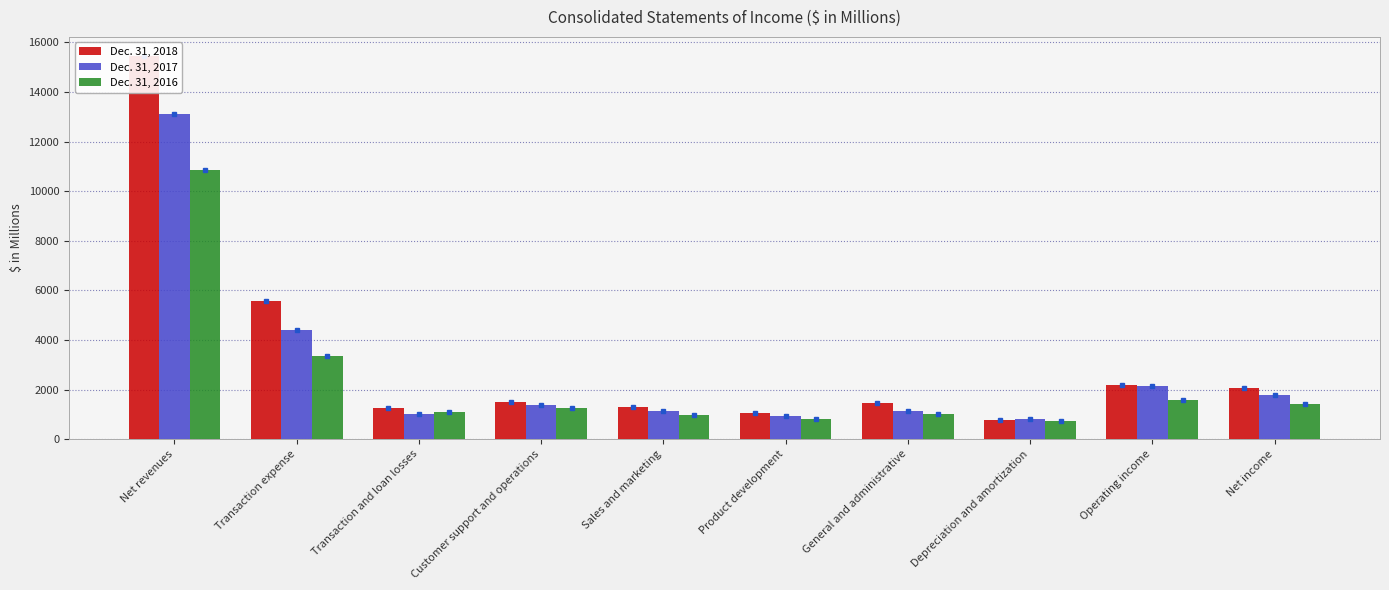

How many data points in Dec. 31, 2018 are above 1482?

4